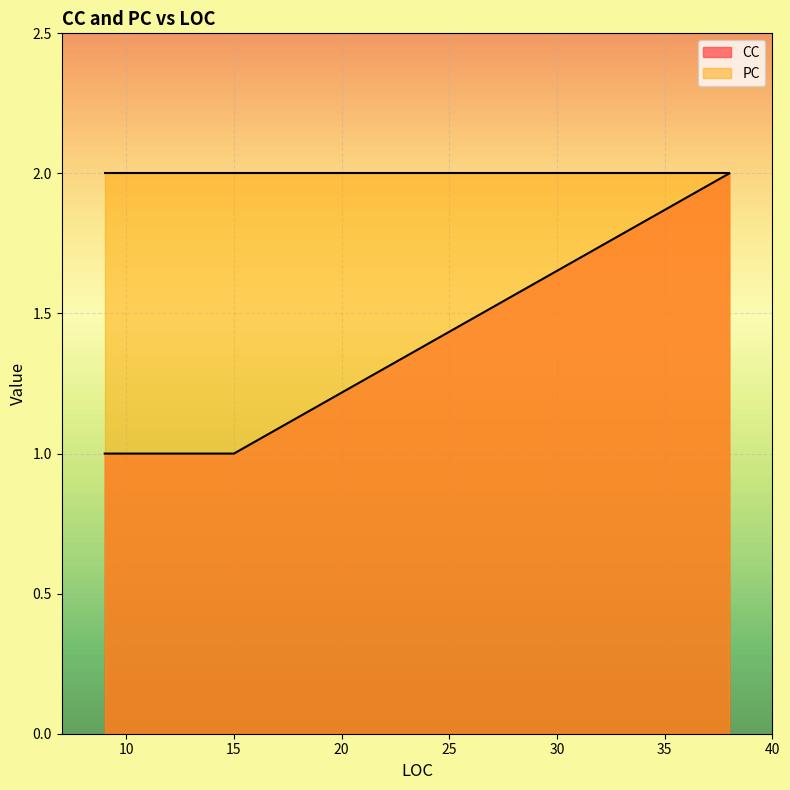

The value at 9 is 1. True or false?

True